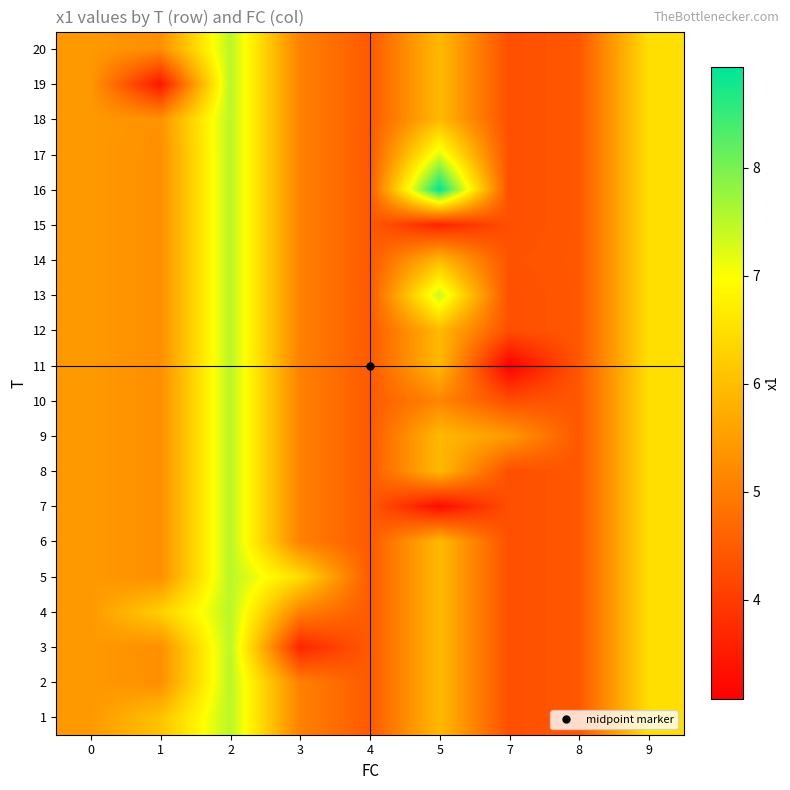

At 4, list the series in order from largest to smallest.

1, 2, 3, 4, 5, 6, 7, 8, 9, 10, 11, 12, 13, 14, 15, 16, 17, 18, 19, 20